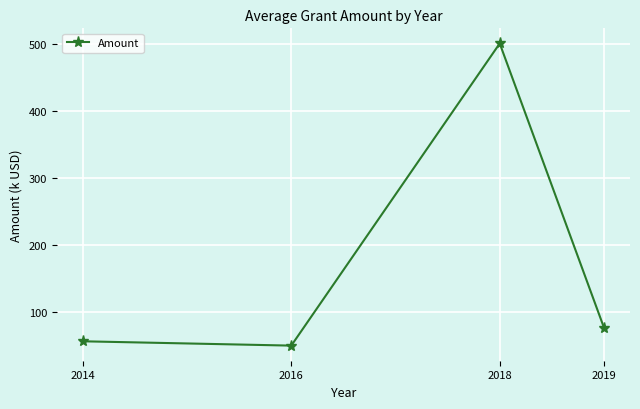

What is the sum of the values at 2016 and 2018?

550.2